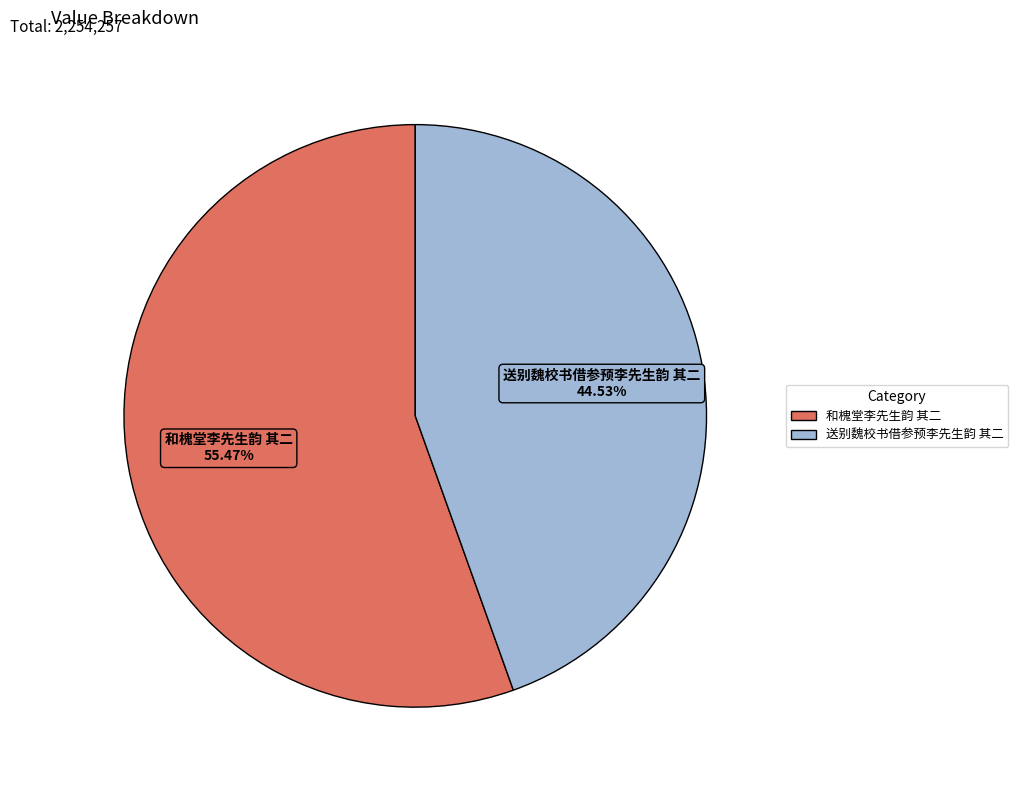

What is the smallest slice in the pie chart?

送别魏校书借参预李先生韵 其二